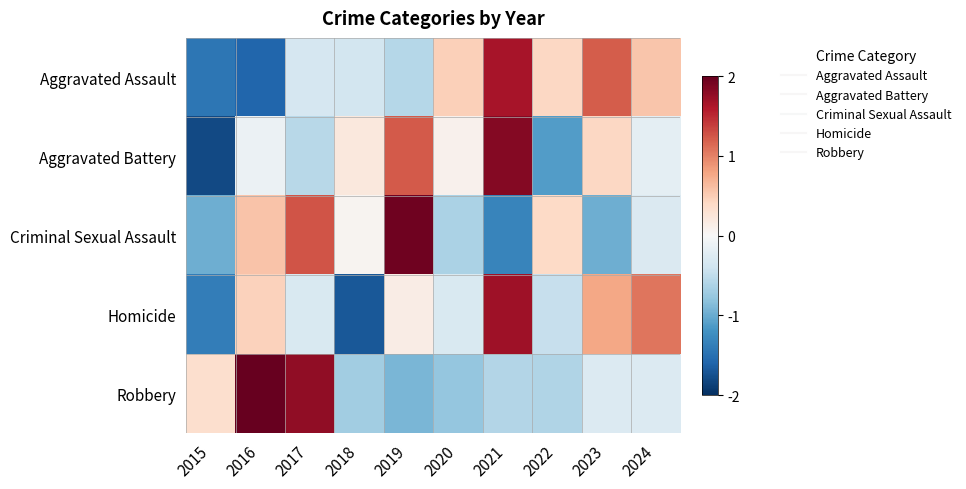

What is the difference between the highest and lowest values at 2018?

1.9